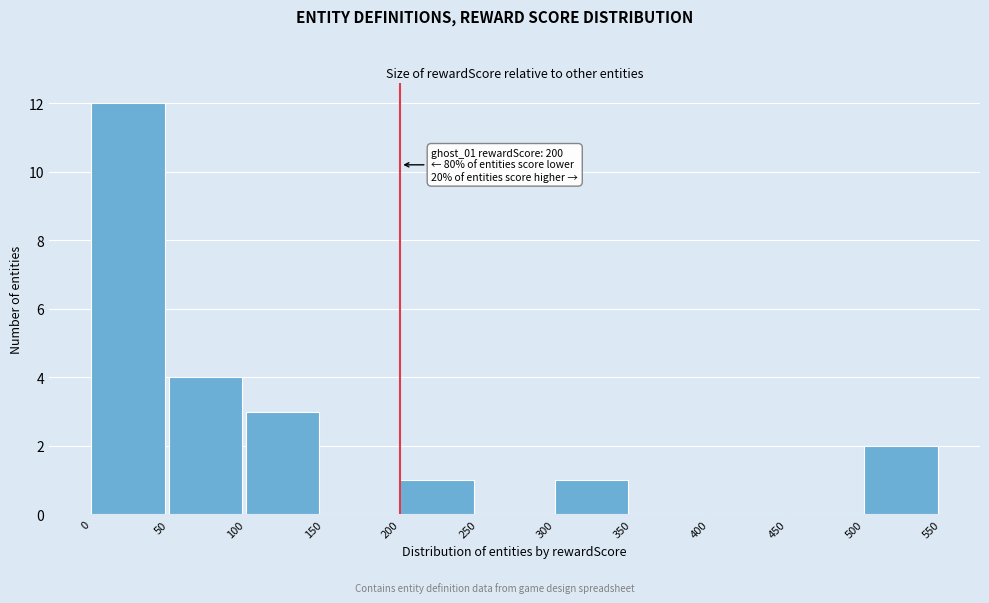

Which range on the x-axis has the tallest bar?

0 to 50